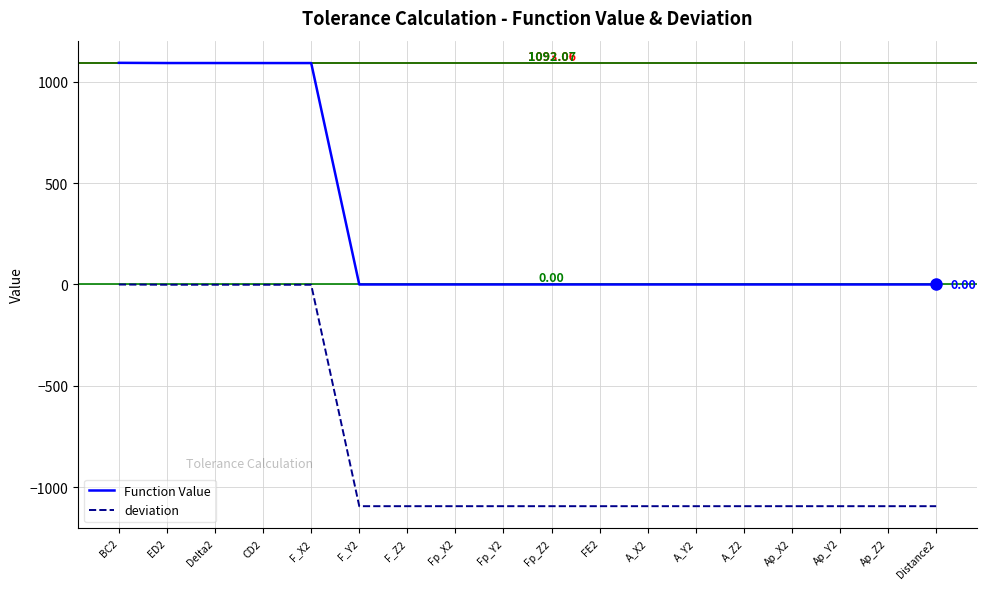

What is the average value of the Function Value series?

303.4